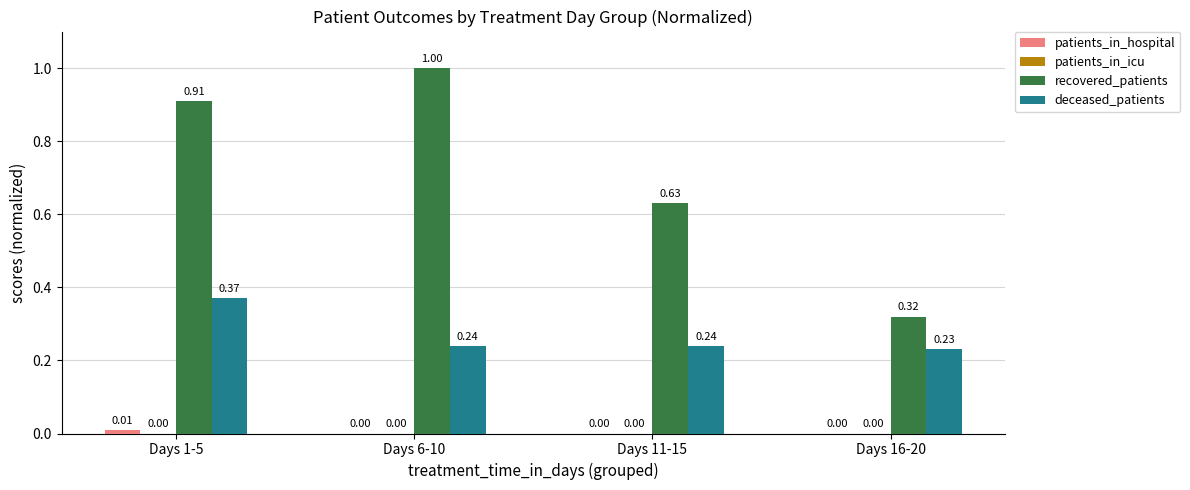

Between Days 11-15 and Days 16-20, which series saw the biggest shift?

recovered_patients